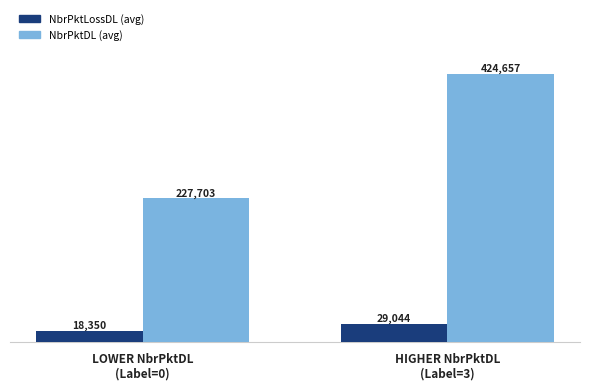

The NbrPktDL (avg) series shows 242417 at HIGHER NbrPktDL
(Label=3). True or false?

False